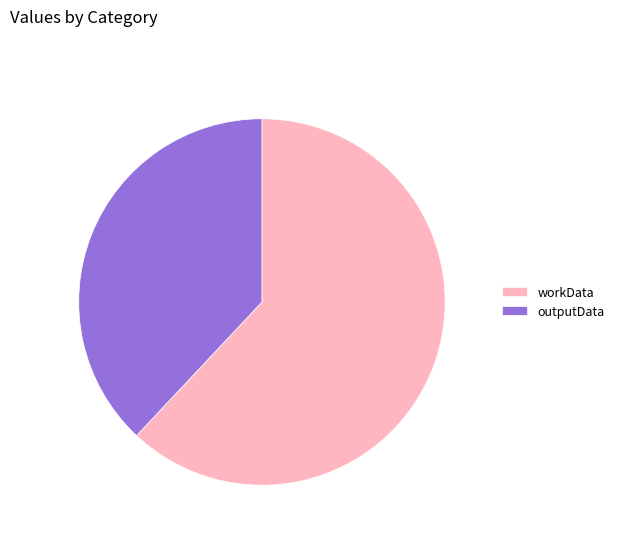

How many slices are in this pie chart?

2